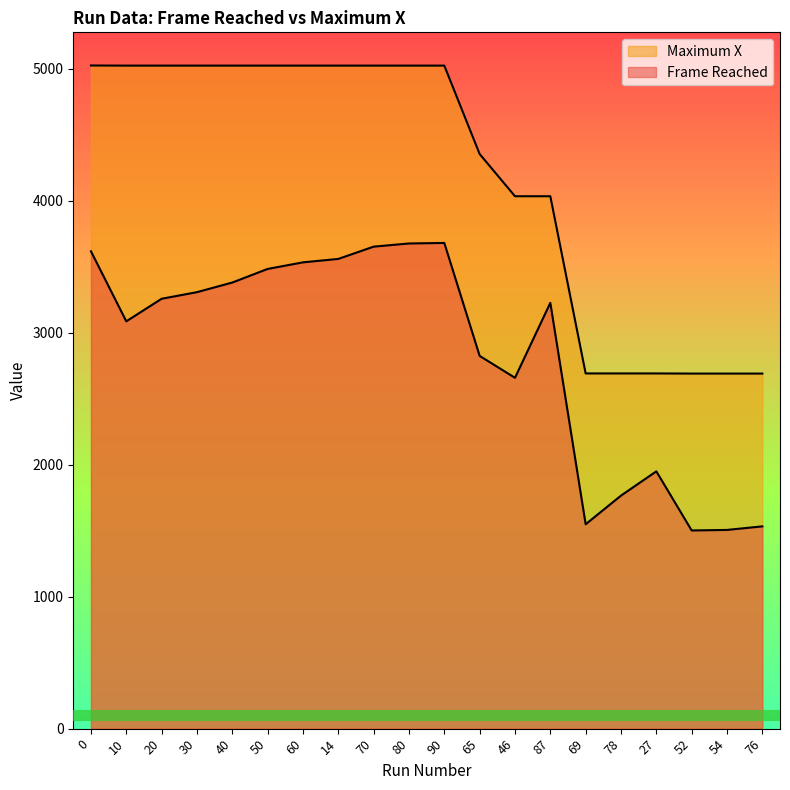

Reading left to right, transcribe all the data shown in this chart.

Frame Reached: 0=3618	10=3087	20=3258	30=3308	40=3381	50=3484	60=3534	14=3560	70=3653	80=3677	90=3681	65=2825	46=2659	87=3227	69=1549	78=1766	27=1950	52=1502	54=1506	76=1533
Maximum X: 0=5026	10=5025	20=5025	30=5025	40=5025	50=5025	60=5025	14=5025	70=5025	80=5025	90=5025	65=4355	46=4035	87=4035	69=2692	78=2692	27=2692	52=2691	54=2691	76=2691